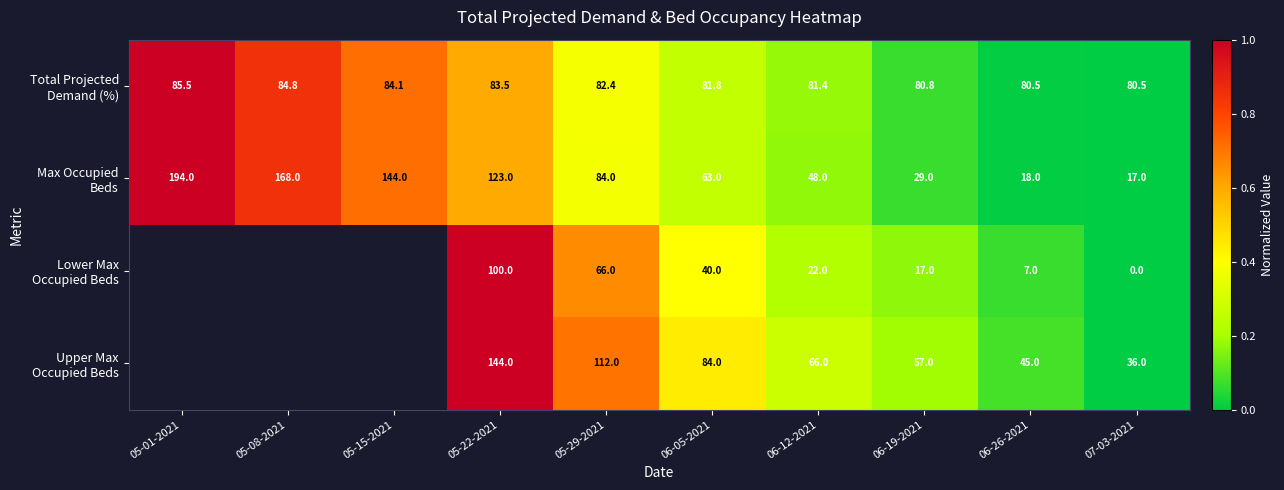

Rank the categories by Max Occupied Beds value from highest to lowest.

05-01-2021, 05-08-2021, 05-15-2021, 05-22-2021, 05-29-2021, 06-05-2021, 06-12-2021, 06-19-2021, 06-26-2021, 07-03-2021